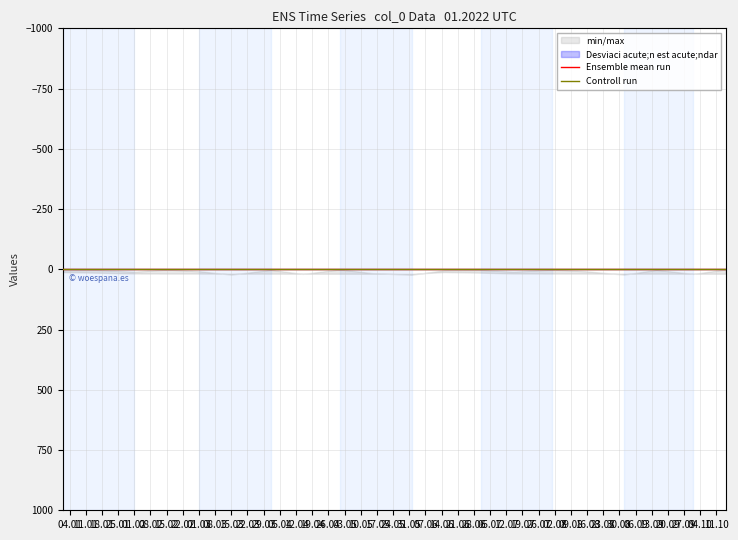

List the series in order of their peak value, highest first.

Ensemble mean run, Controll run